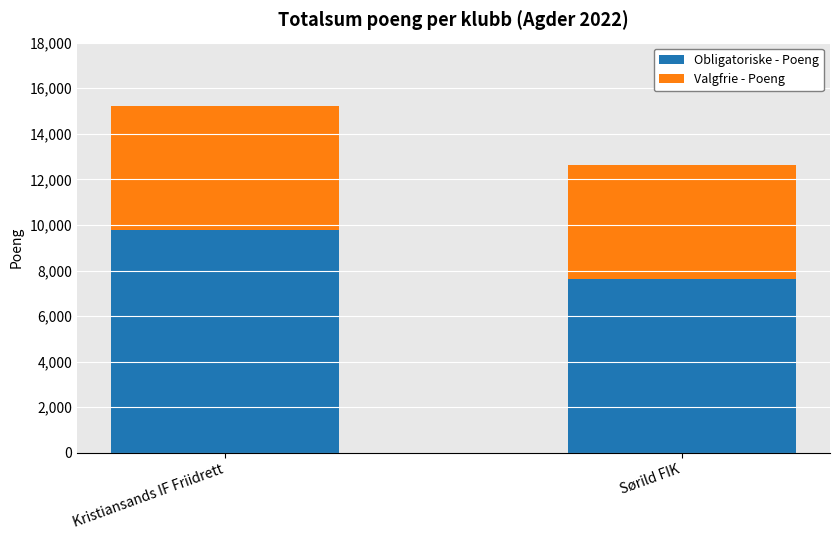

Rank the categories by Obligatoriske - Poeng value from highest to lowest.

Kristiansands IF Friidrett, Sørild FIK